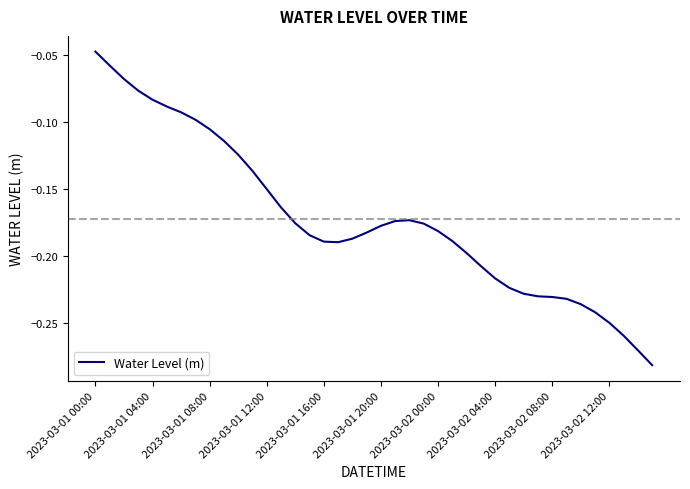

Which label corresponds to the largest value in the chart?

2023-03-01 00:00